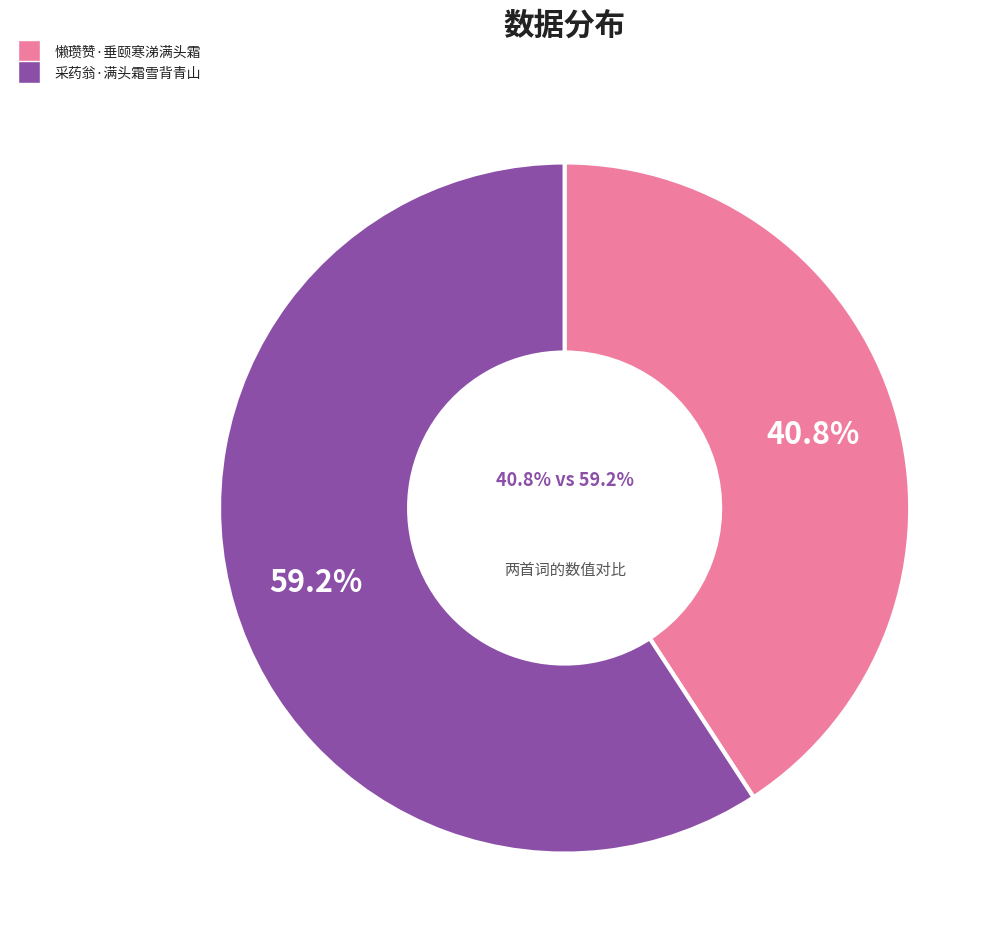

The 懒瓒赞·垂颐寒涕满头霜 slice represents 41% of the pie. True or false?

True